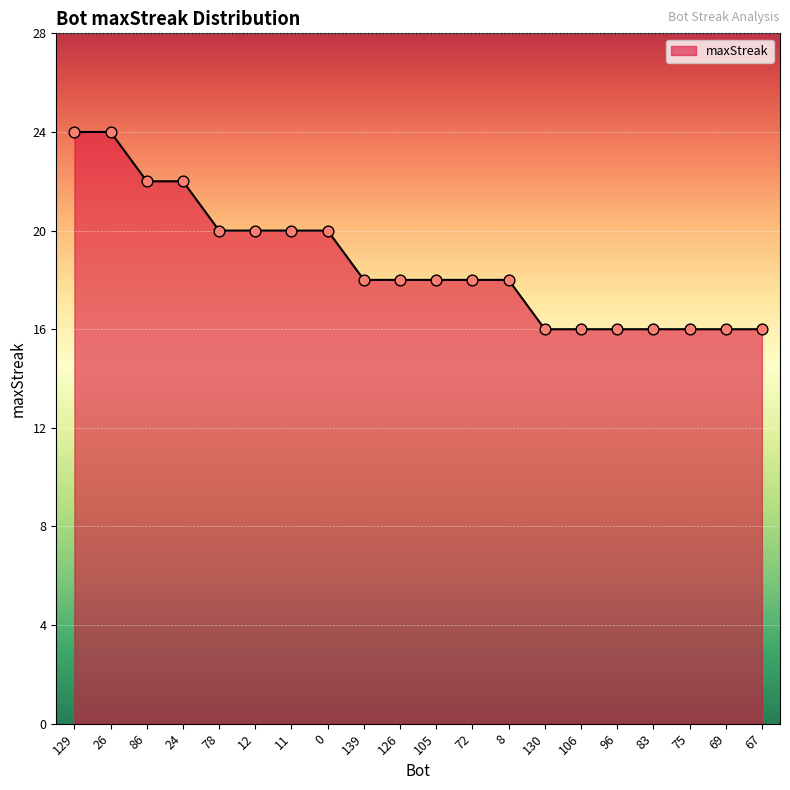

Approximately how many times larger is the value at 139 compared to 83?

1.1